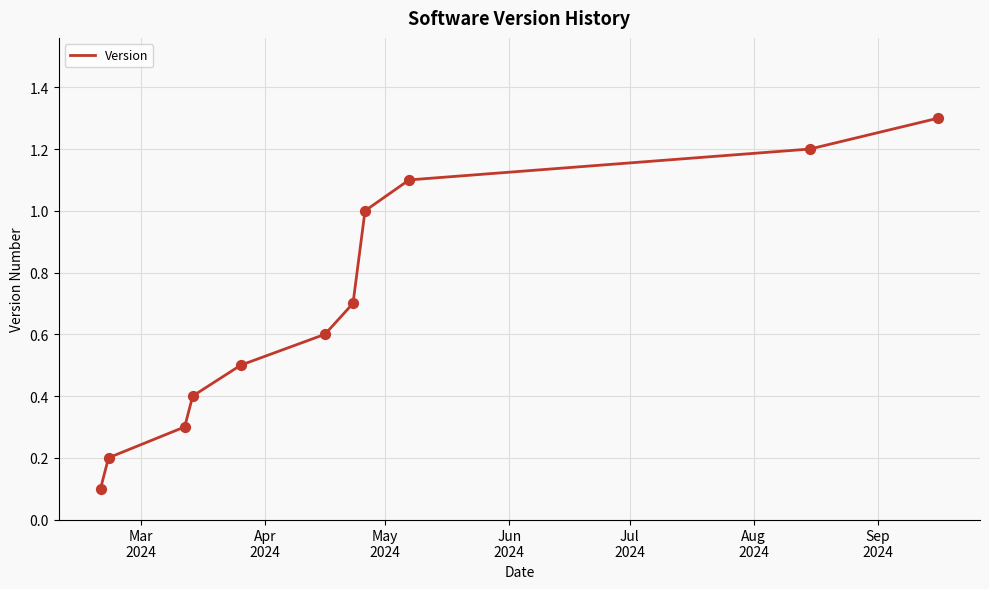

What is the difference between the maximum and minimum values?

1.2